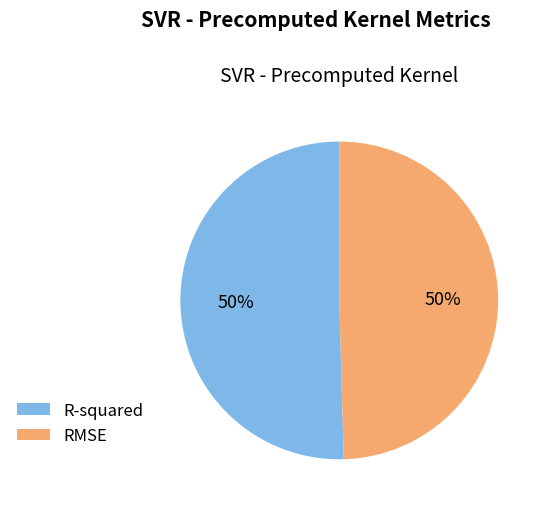

To the nearest percent, what is the combined percentage of RMSE and R-squared?

100%